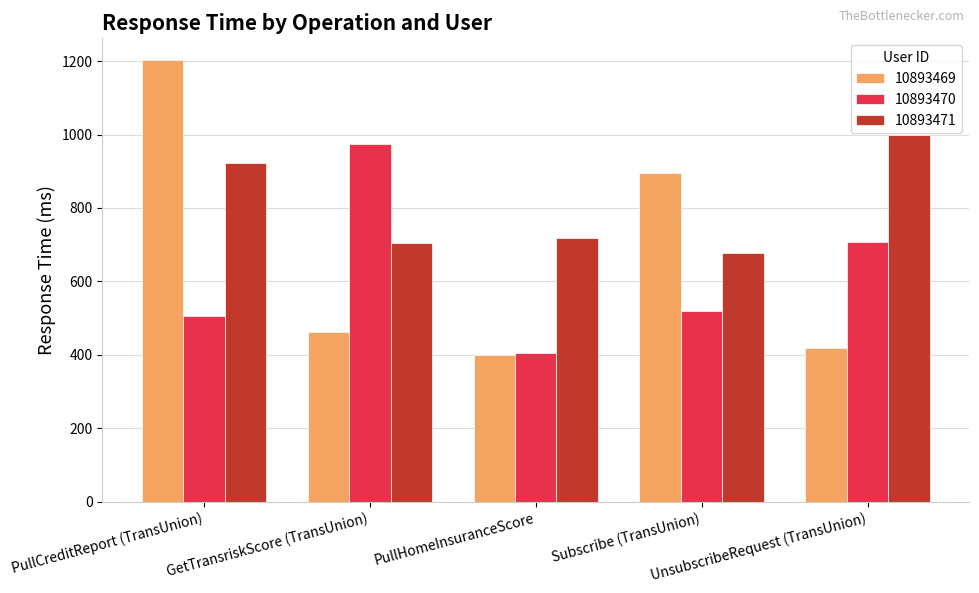

Which series has the largest range (max minus min)?

10893469